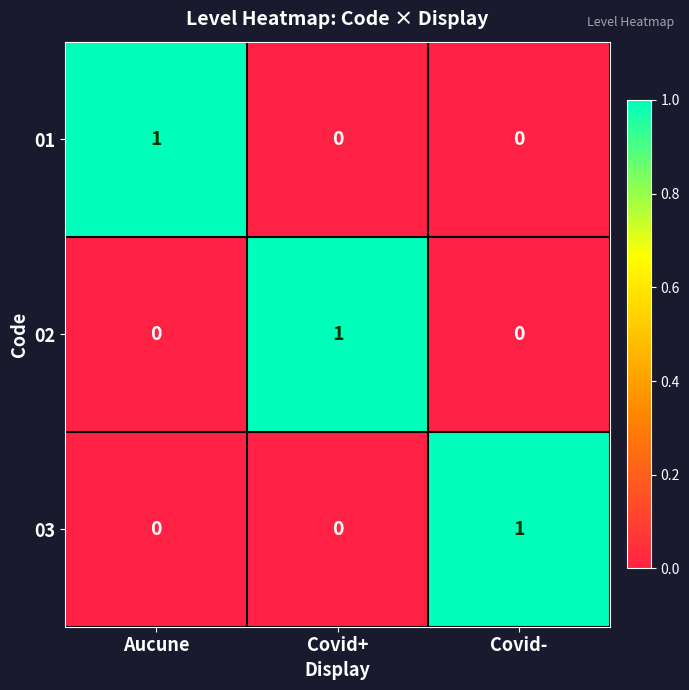

Count the 02 values in the range 0 to 1.

3